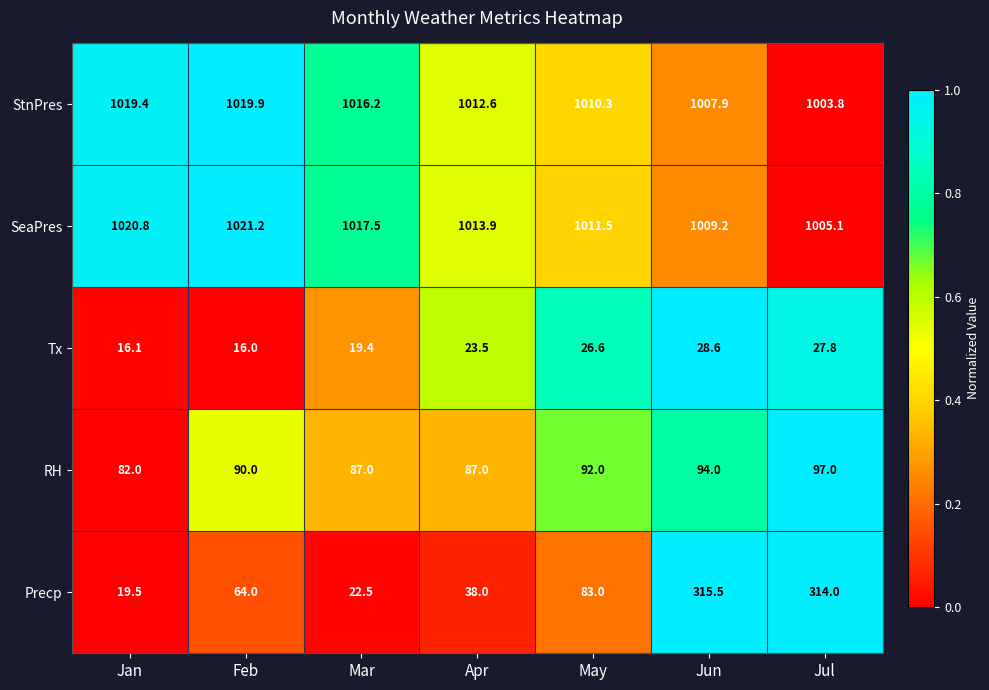

At which category is the sum across all series the highest?

Jun